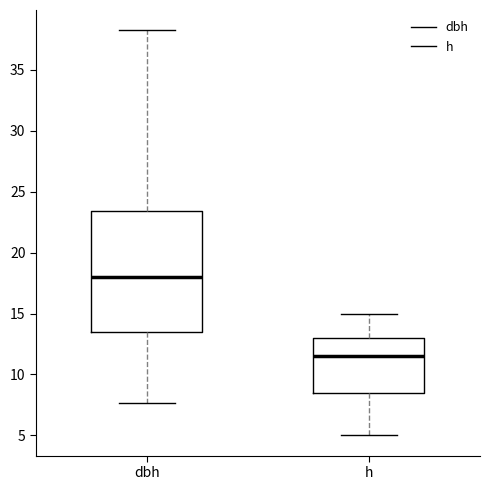

Where does the upper whisker of the box for h end on the y-axis? The values are not printed on the chart, so give them approximately, as read against the axis.

15.0